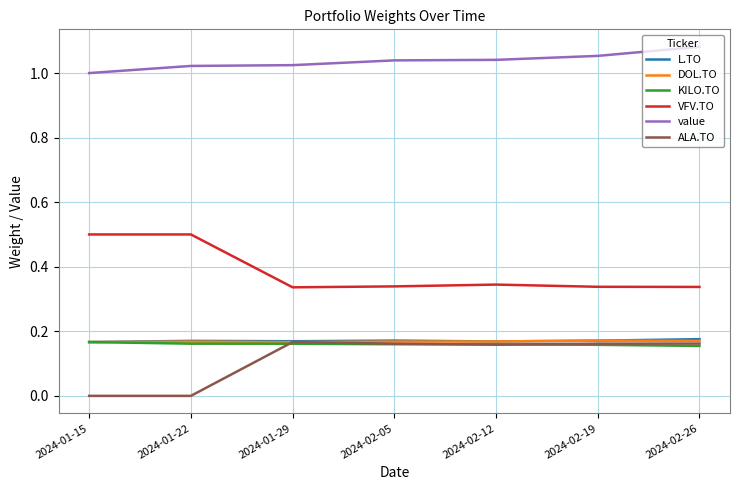

What is the spread (max minus min) of values at 2024-02-12?

0.9